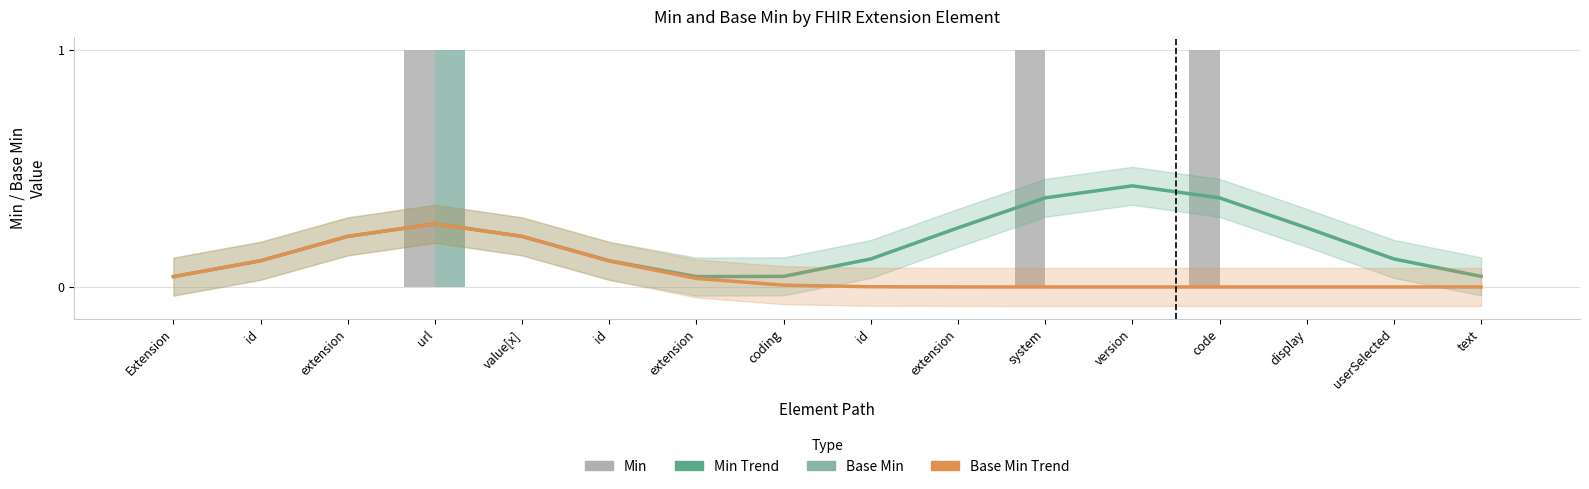

True or false: Min has a value of 0.0 at extension.

True